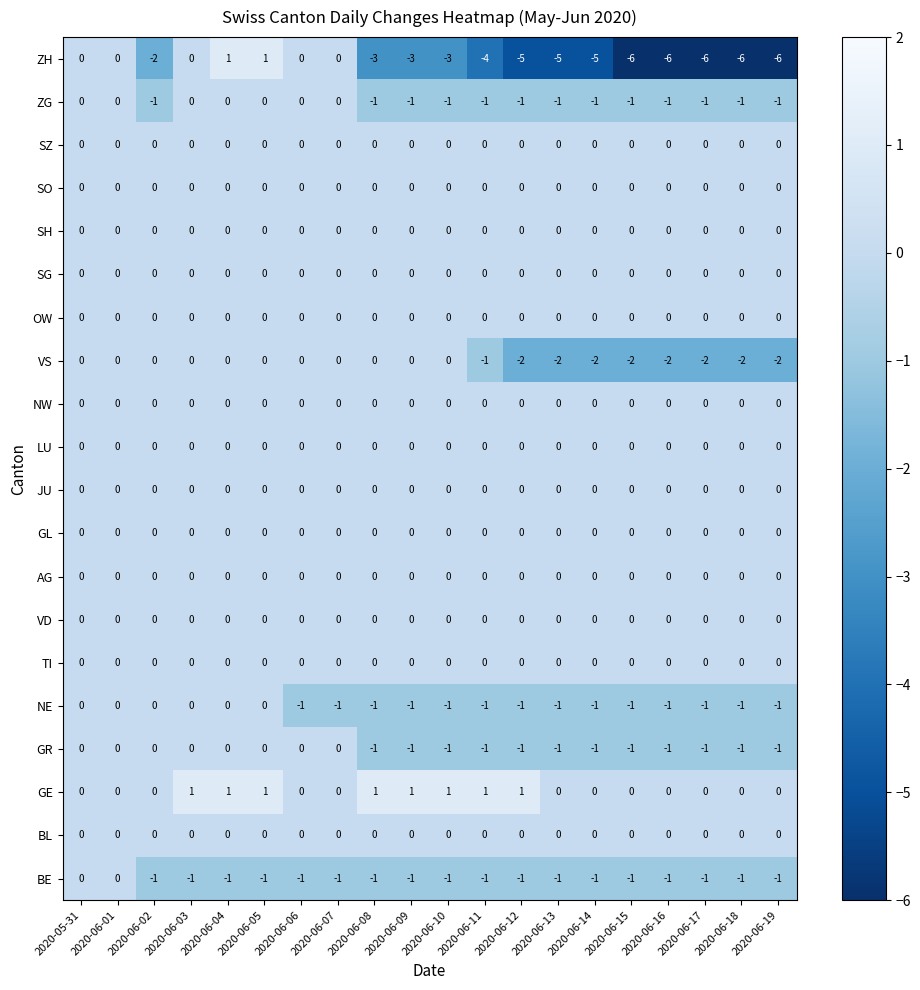

What is the smallest value displayed?

-6